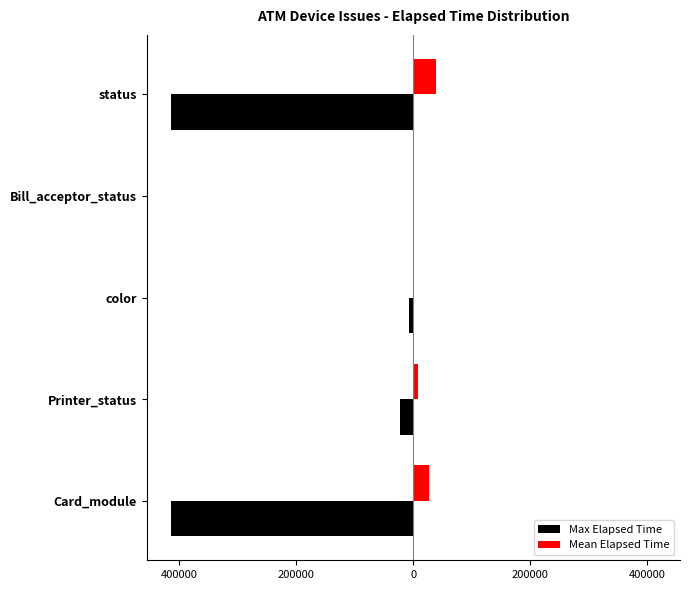

List the series in order of their peak value, lowest first.

Max Elapsed Time, Mean Elapsed Time